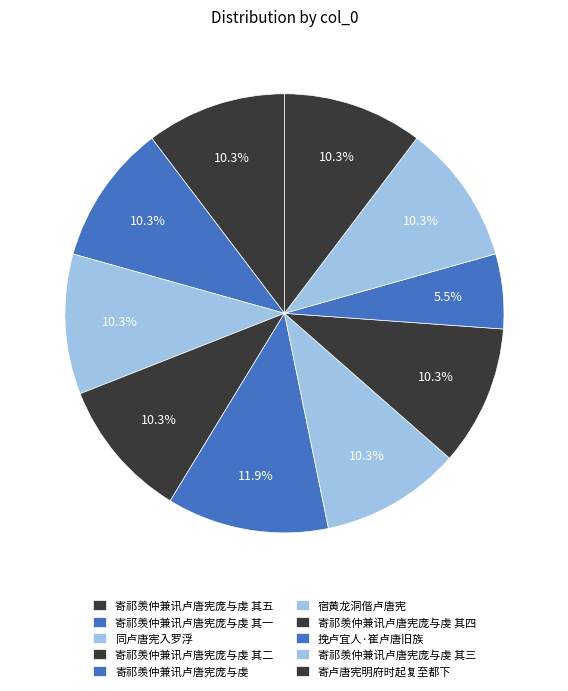

To the nearest percent, what portion does 寄祁羡仲兼讯卢唐宪庞与虔 其三 represent?

10%